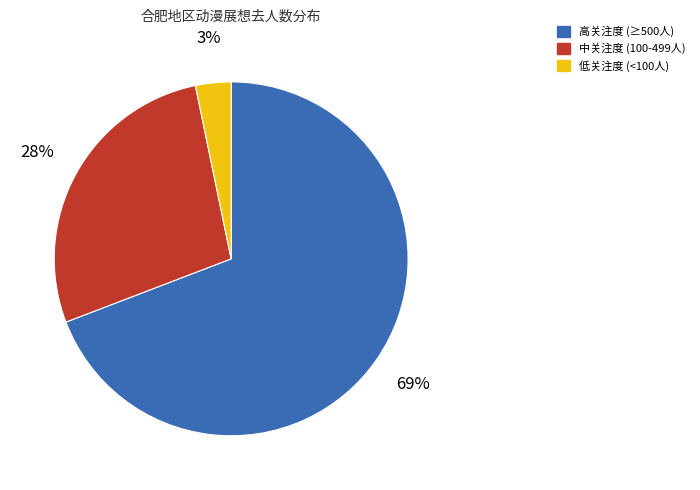

To the nearest percent, what is the average slice percentage?

33%